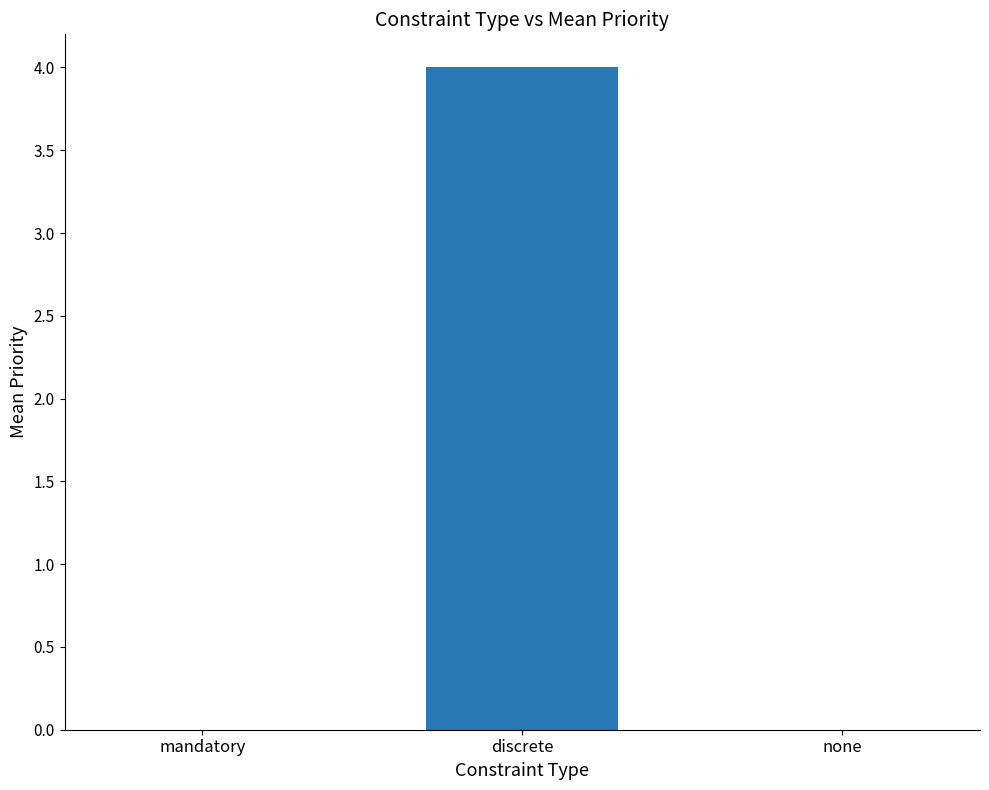

Reading left to right, transcribe all the data shown in this chart.

0	4	0